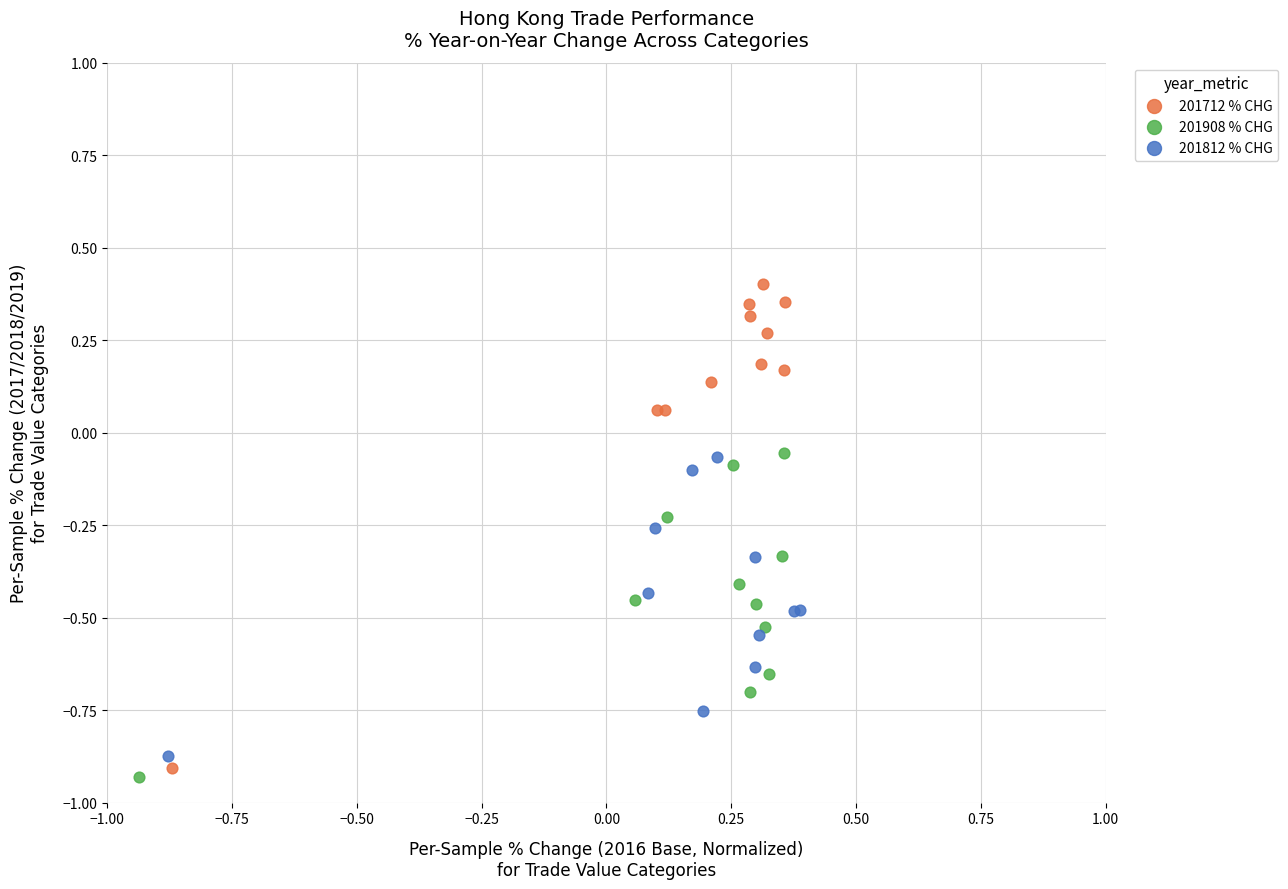

Which series contains the highest Y value?

201712 % CHG